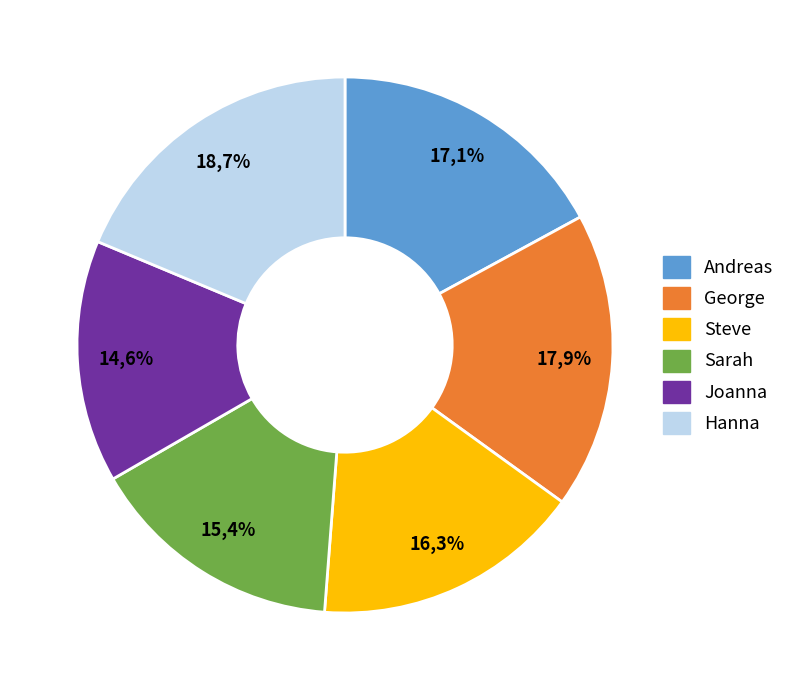

Between Hanna and Joanna, which is larger?

Hanna